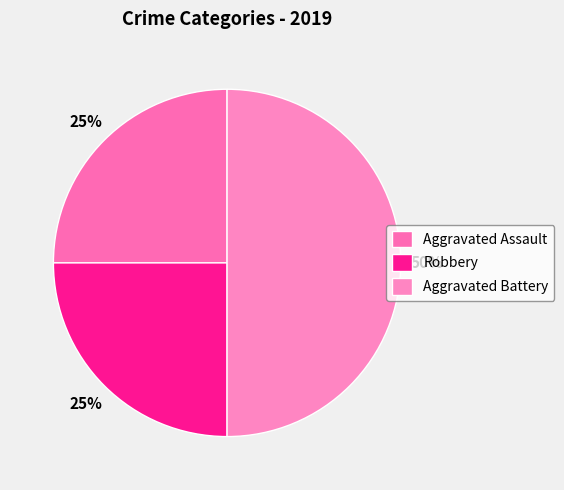

True or false: Aggravated Assault accounts for 14% of the total.

False